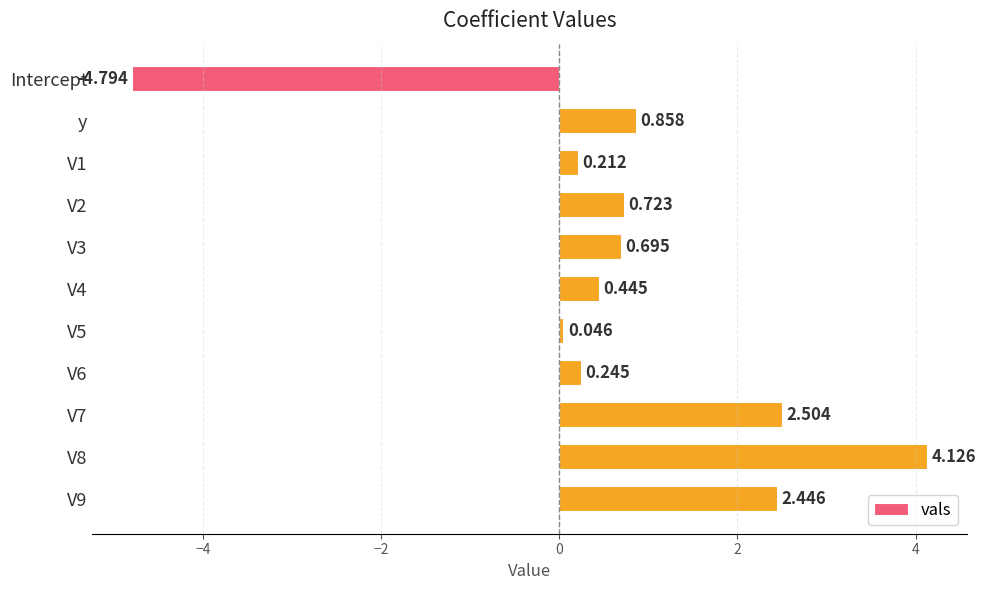

List the labels in order of value, largest first.

V8, V7, V9, y, V2, V3, V4, V6, V1, V5, Intercept